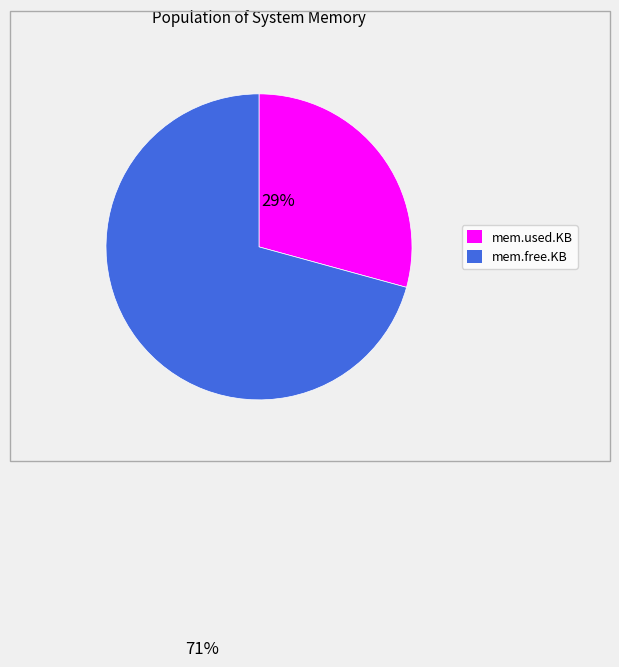

True or false: mem.used.KB accounts for 29% of the total.

True